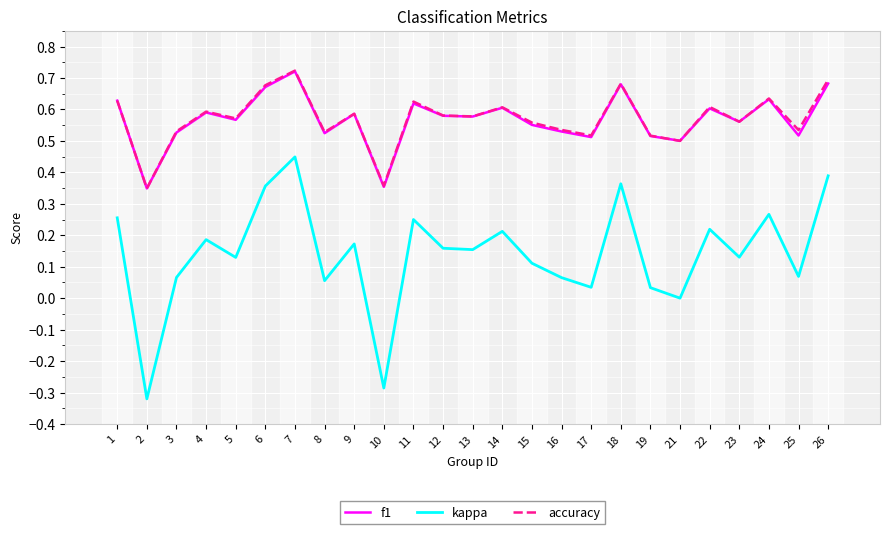

Is the value of accuracy at 7 greater than the value of f1 at 25?

Yes